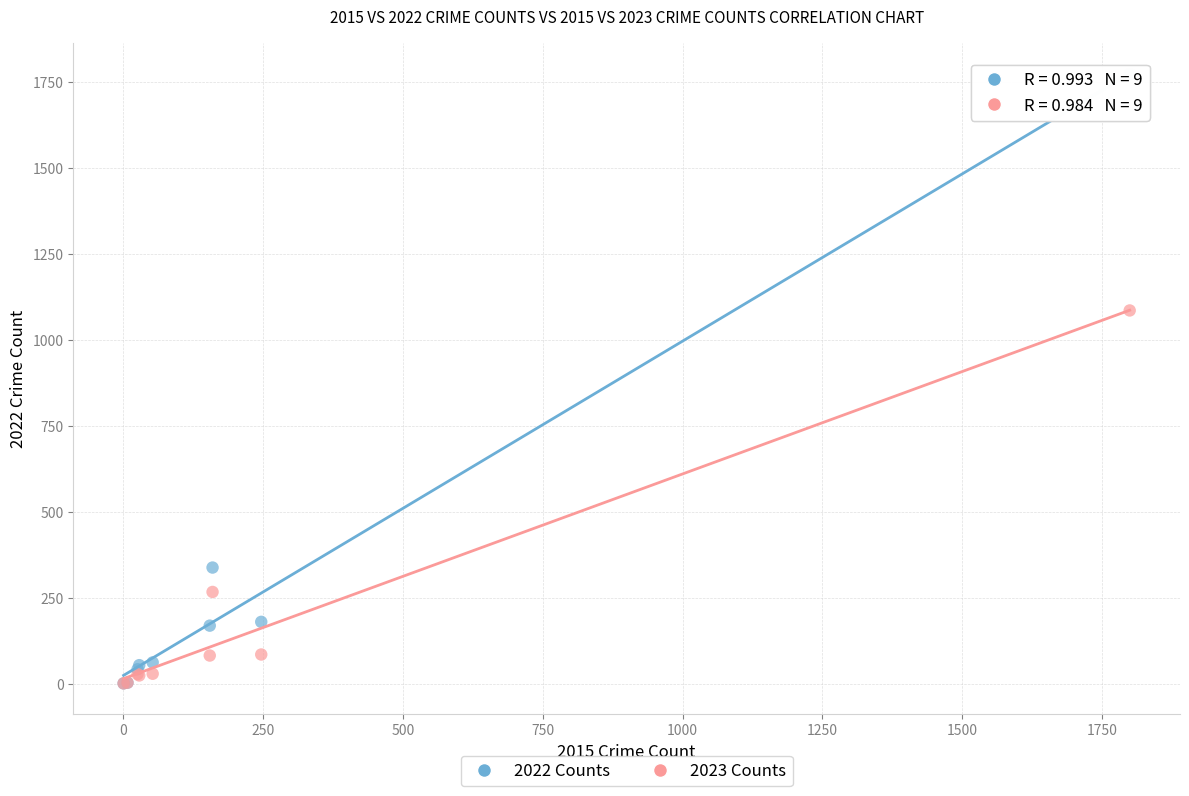

Across all series, what Y value is closest to 887?

1086